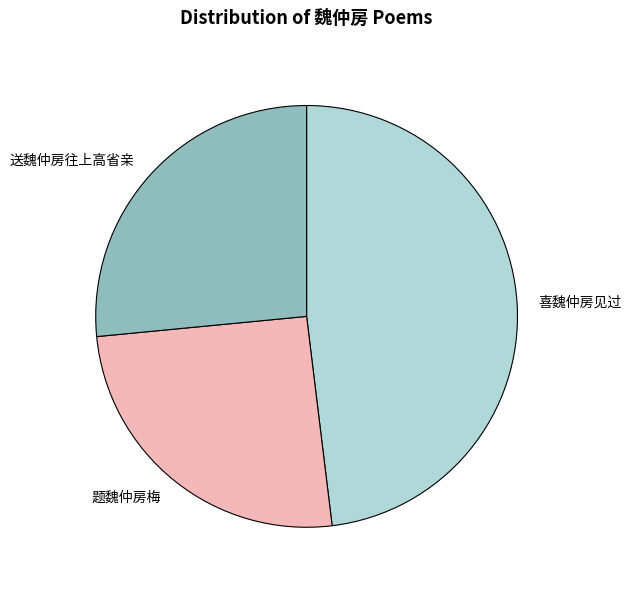

The 喜魏仲房见过 slice represents 38% of the pie. True or false?

False